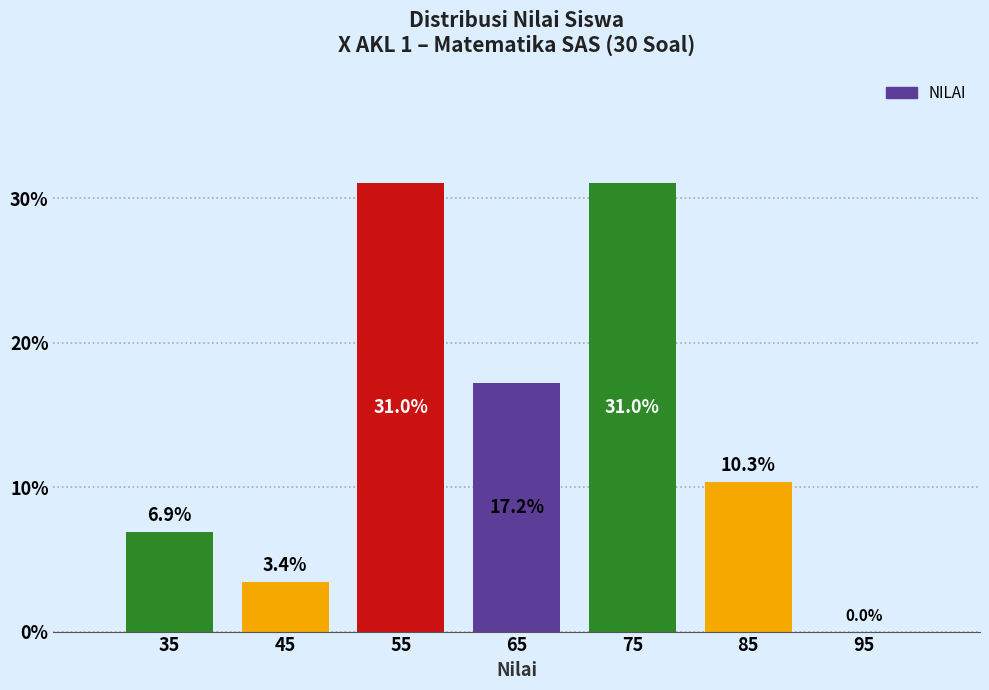

Reading left to right, list every bar in this chart as the range it spans on the x-axis followed by its height.

30 to 40: 6.9
40 to 50: 3.4
50 to 60: 31.0
60 to 70: 17.2
70 to 80: 31.0
80 to 90: 10.3
90 to 100: 0.0